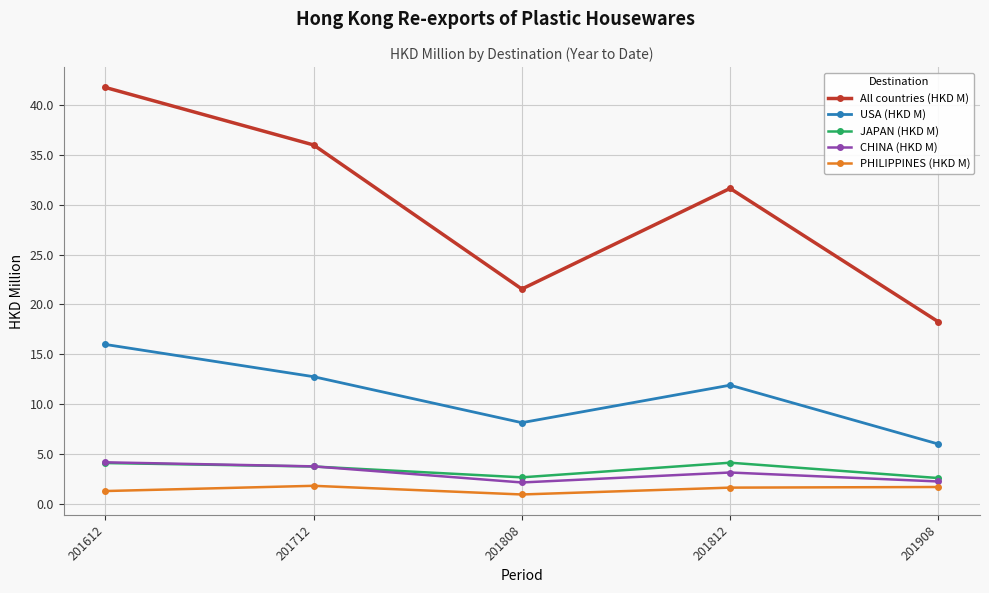

How many data points in All countries (HKD M) are less than 31?

2